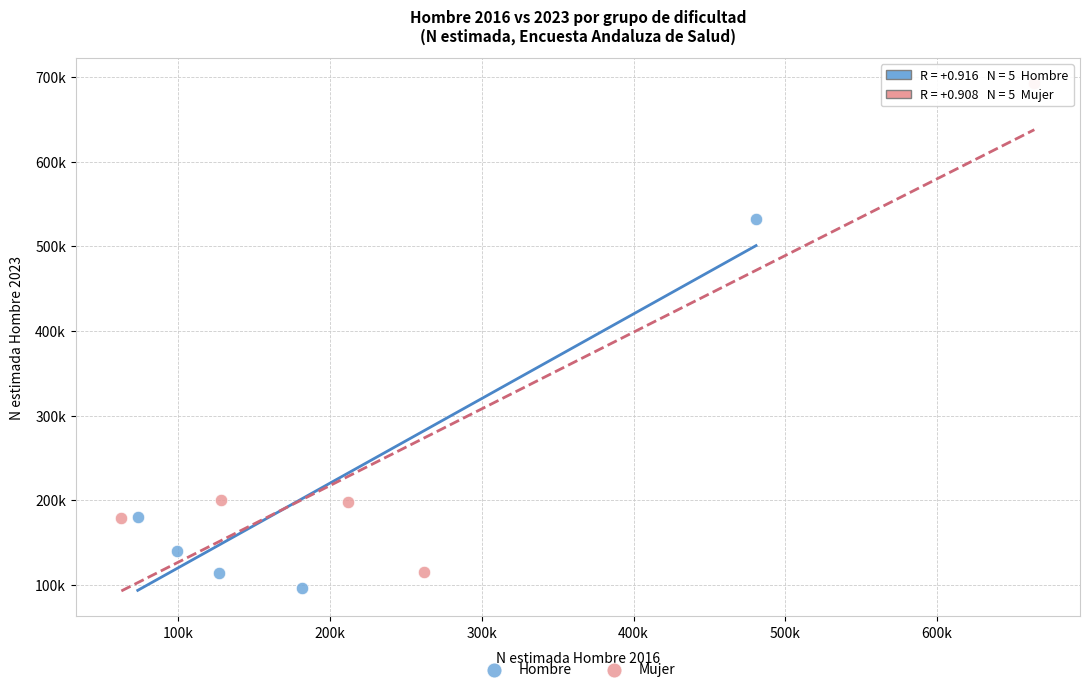

Which series reaches the minimum Y coordinate?

Hombre